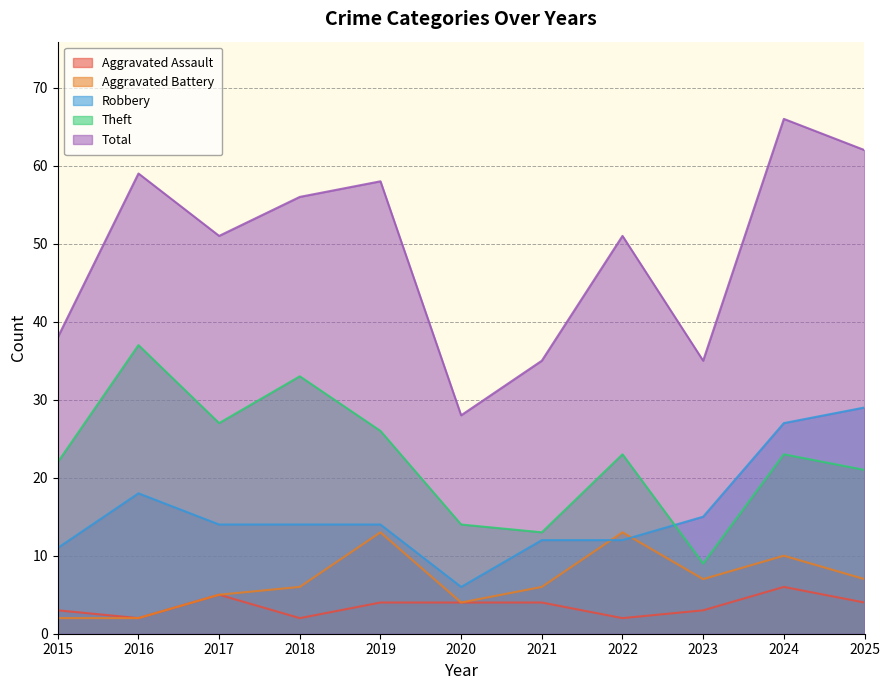

What is the spread (max minus min) of values at 2024?

60